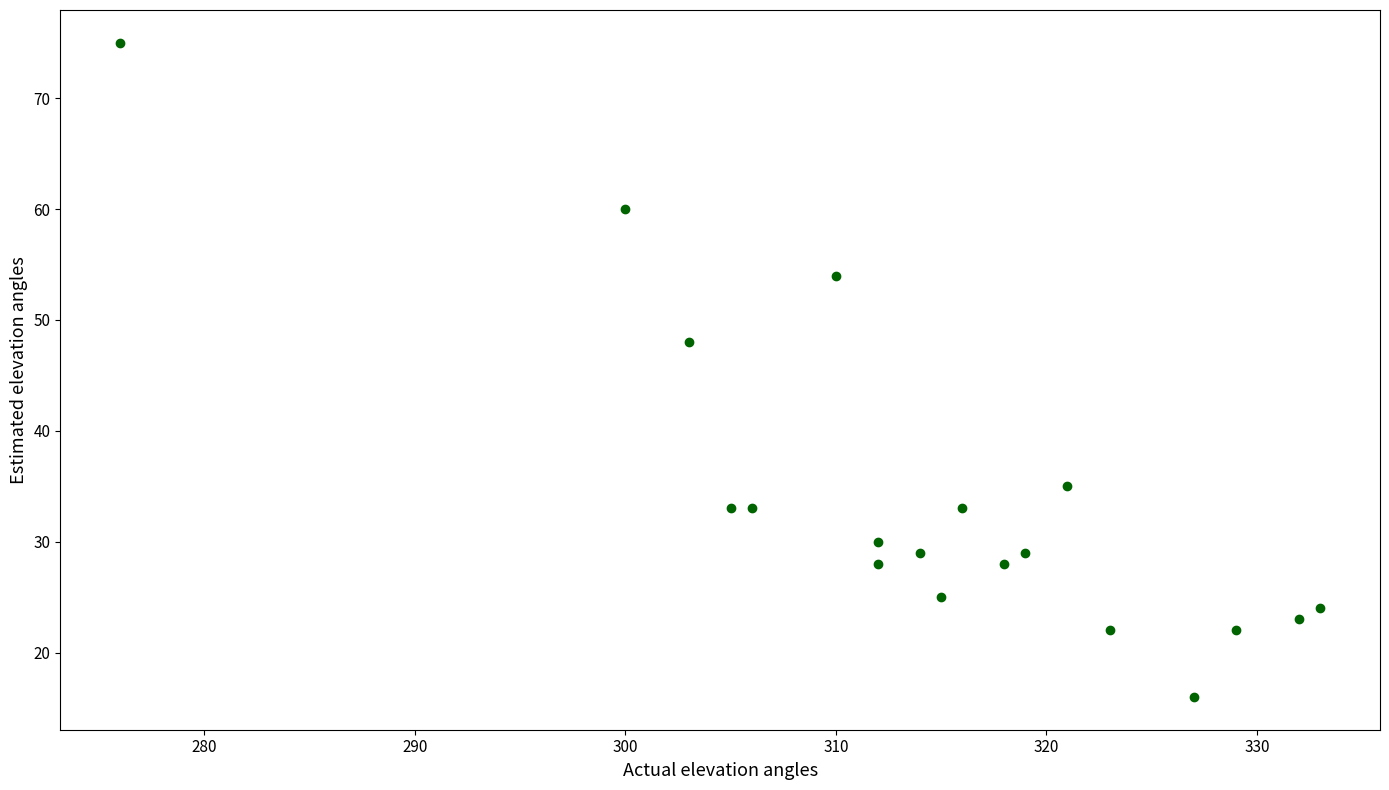

What Y value in the scatter plot is closest to 45?

48